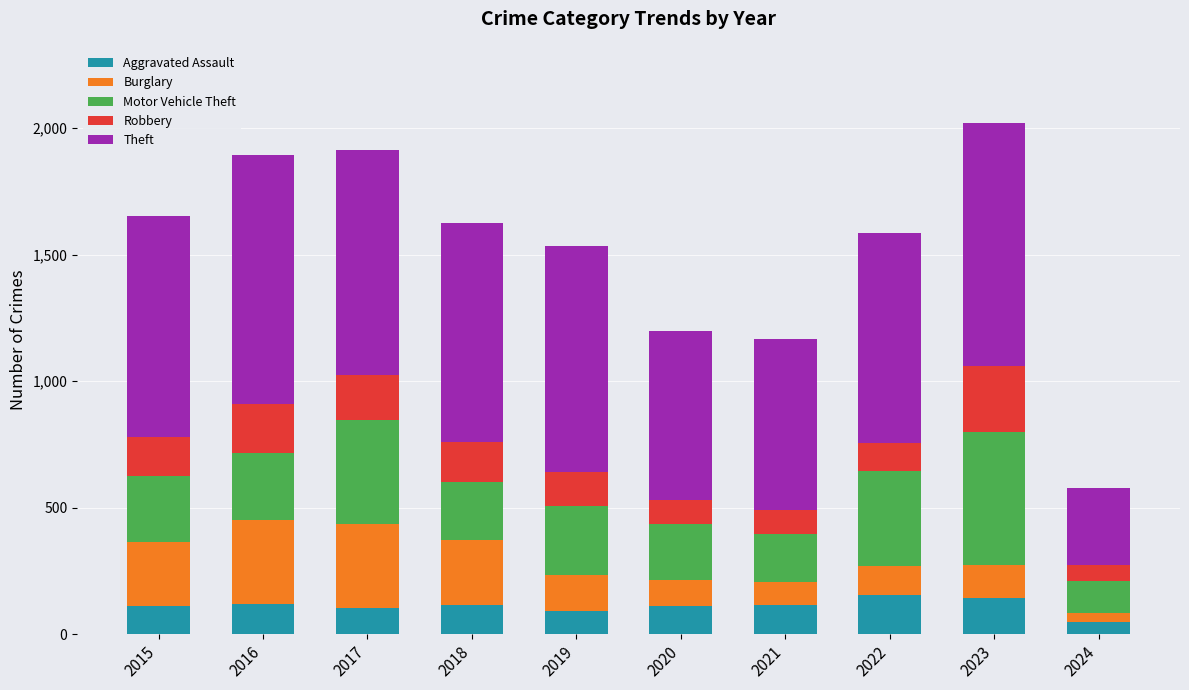

What is the sum of all Aggravated Assault values?

1115